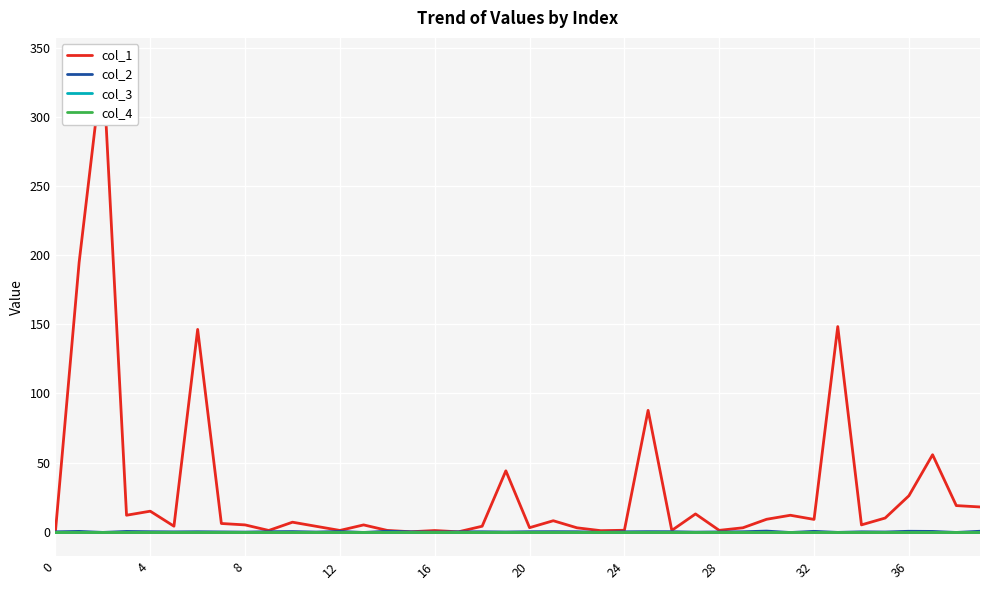

Is it true that col_4 equals 0.0 at 20?

True